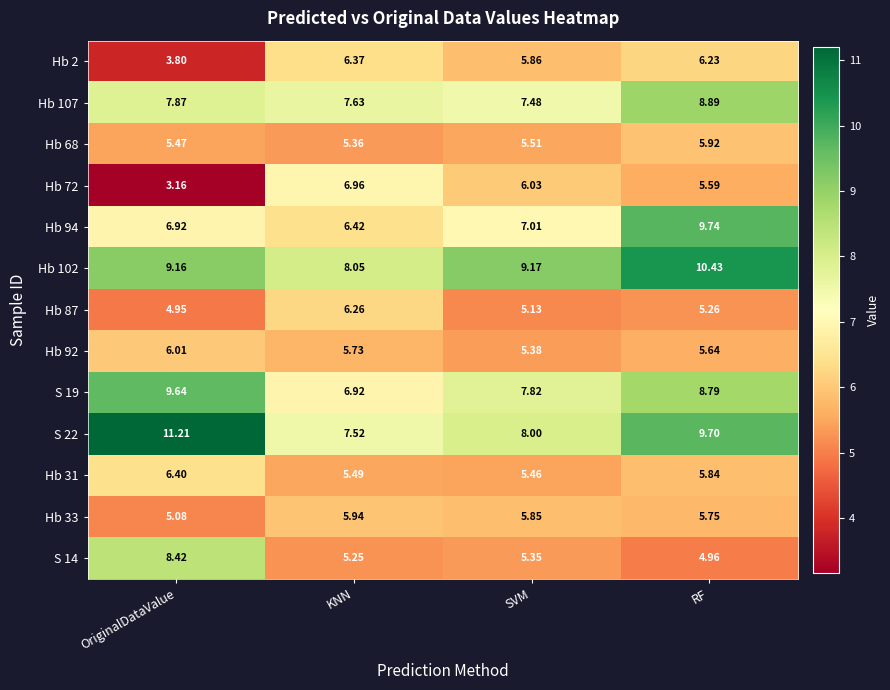

Rank the categories by Hb 2 value from lowest to highest.

OriginalDataValue, SVM, RF, KNN